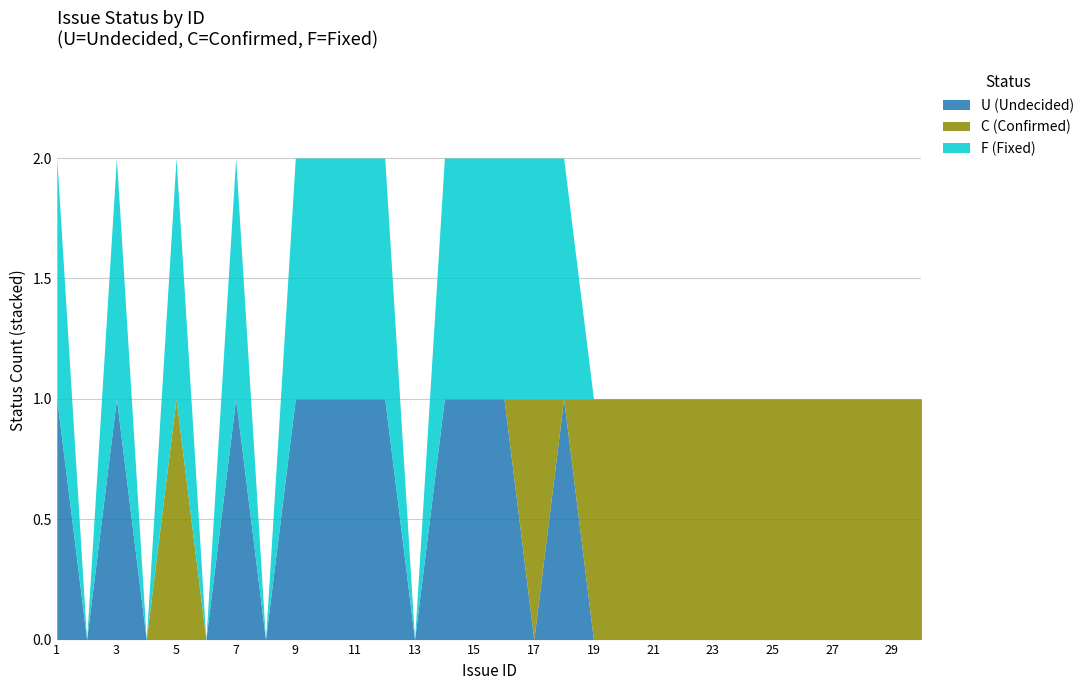

Is it true that U (Undecided) equals 0 at 17?

True